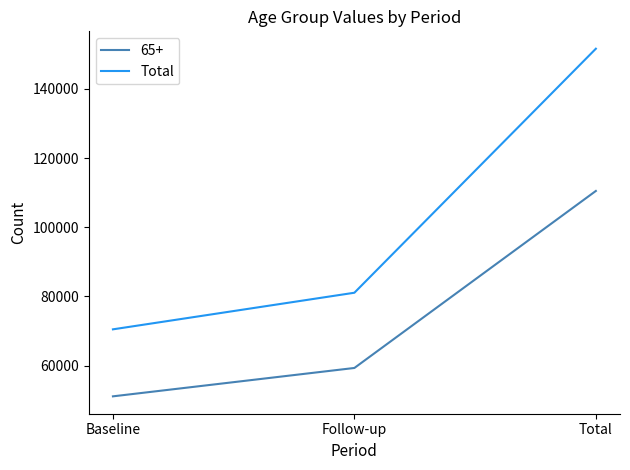

What is the difference between the 65+ values at Baseline and Follow-up?

8198